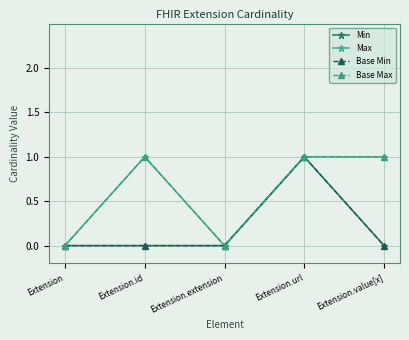

Does the chart have visible grid lines?

Yes